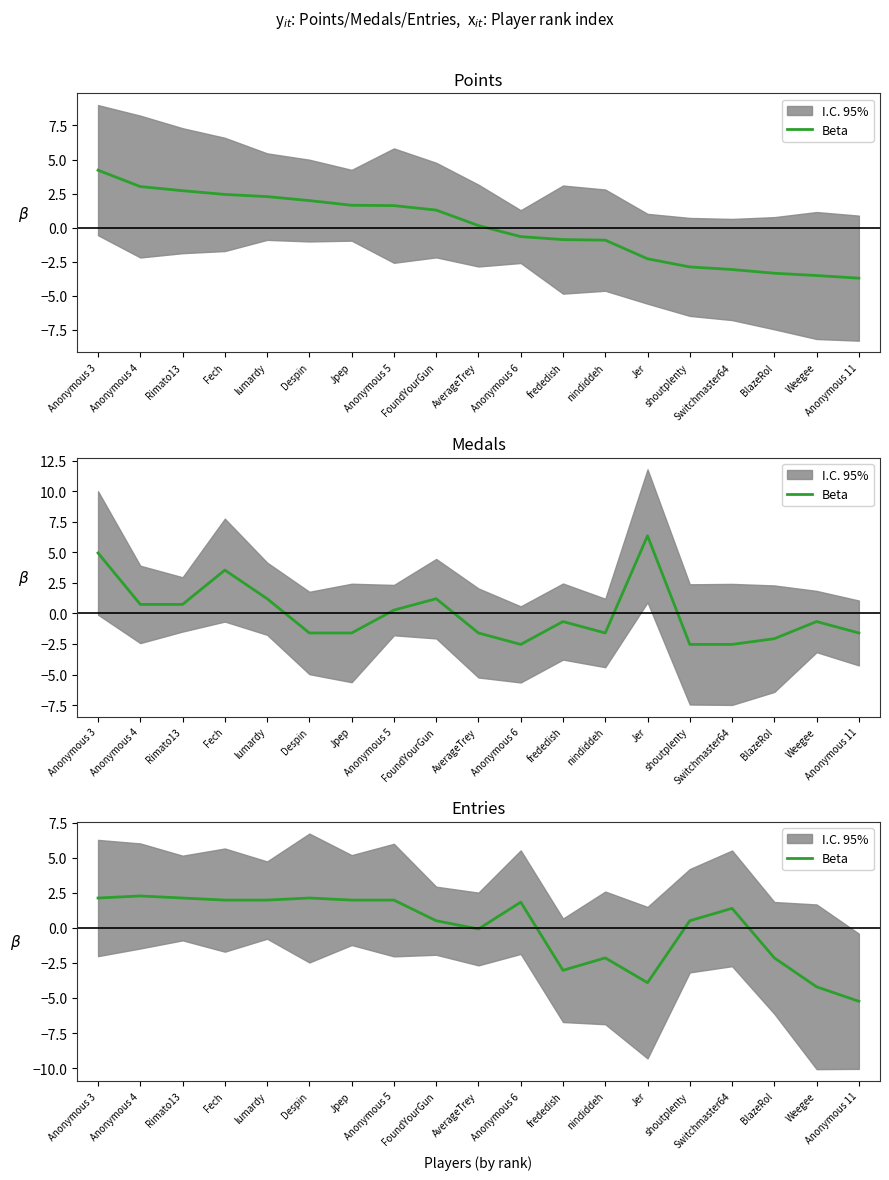

What is the minimum value shown in the chart?

-5.2